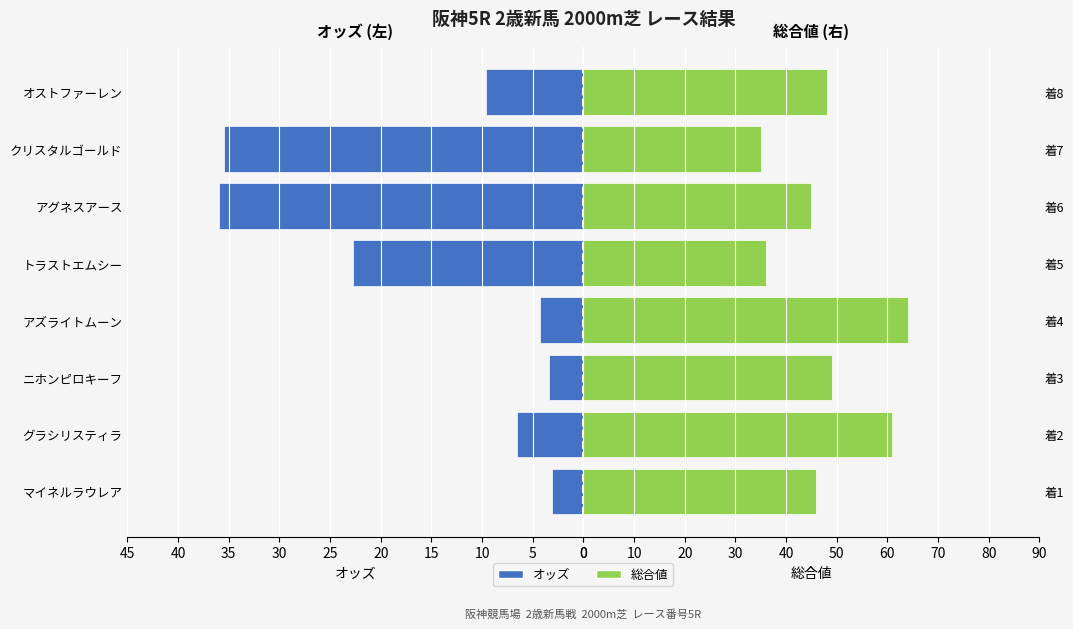

Rank the series by their average value, from lowest to highest.

オッズ, 総合値